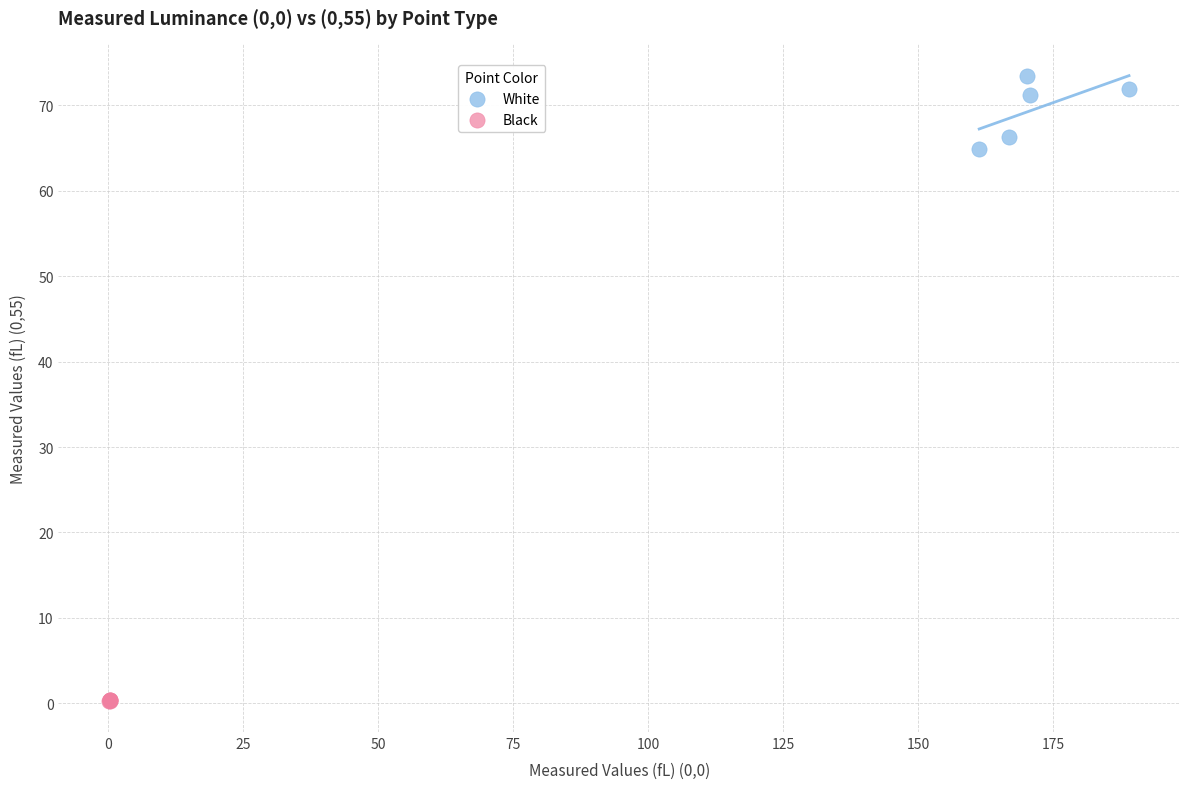

Which series has the widest spread of Y values?

White